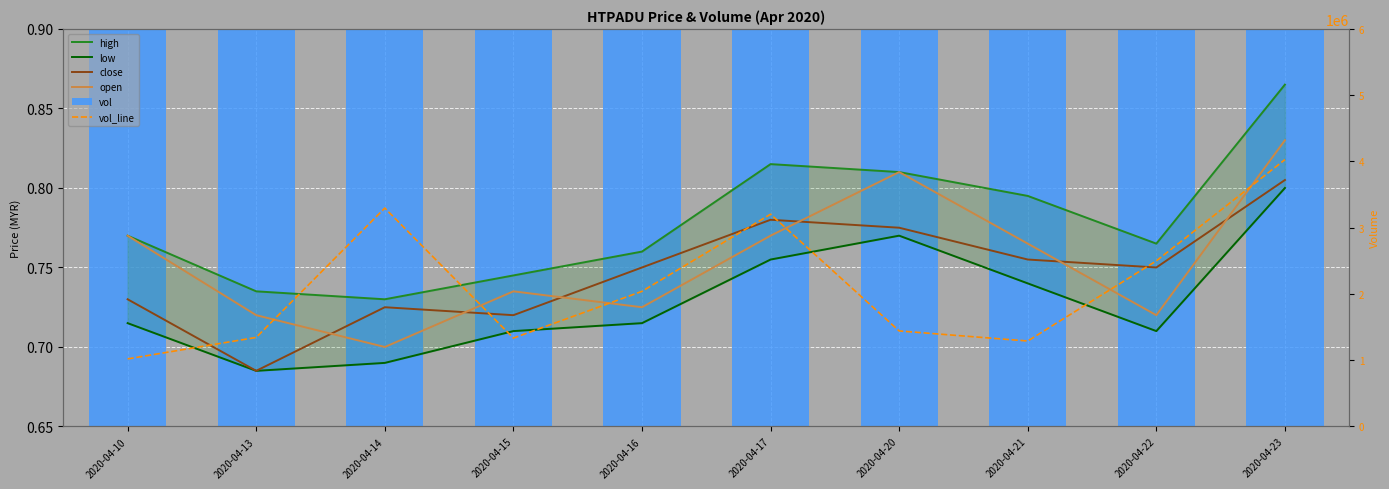

Reading left to right, list all the values displayed in this chart.

high: 2020-04-10=0.8	2020-04-13=0.7	2020-04-14=0.7	2020-04-15=0.7	2020-04-16=0.8	2020-04-17=0.8	2020-04-20=0.8	2020-04-21=0.8	2020-04-22=0.8	2020-04-23=0.9
low: 2020-04-10=0.7	2020-04-13=0.7	2020-04-14=0.7	2020-04-15=0.7	2020-04-16=0.7	2020-04-17=0.8	2020-04-20=0.8	2020-04-21=0.7	2020-04-22=0.7	2020-04-23=0.8
close: 2020-04-10=0.7	2020-04-13=0.7	2020-04-14=0.7	2020-04-15=0.7	2020-04-16=0.8	2020-04-17=0.8	2020-04-20=0.8	2020-04-21=0.8	2020-04-22=0.8	2020-04-23=0.8
open: 2020-04-10=0.8	2020-04-13=0.7	2020-04-14=0.7	2020-04-15=0.7	2020-04-16=0.7	2020-04-17=0.8	2020-04-20=0.8	2020-04-21=0.8	2020-04-22=0.7	2020-04-23=0.8
vol: 2020-04-10=0.7	2020-04-13=0.7	2020-04-14=0.8	2020-04-15=0.7	2020-04-16=0.7	2020-04-17=0.8	2020-04-20=0.7	2020-04-21=0.7	2020-04-22=0.7	2020-04-23=0.8
vol_line: 2020-04-10=1020400.0	2020-04-13=1344400.0	2020-04-14=3296500.0	2020-04-15=1334200.0	2020-04-16=2039800.0	2020-04-17=3203800.0	2020-04-20=1442200.0	2020-04-21=1290200.0	2020-04-22=2499400.0	2020-04-23=4027800.0